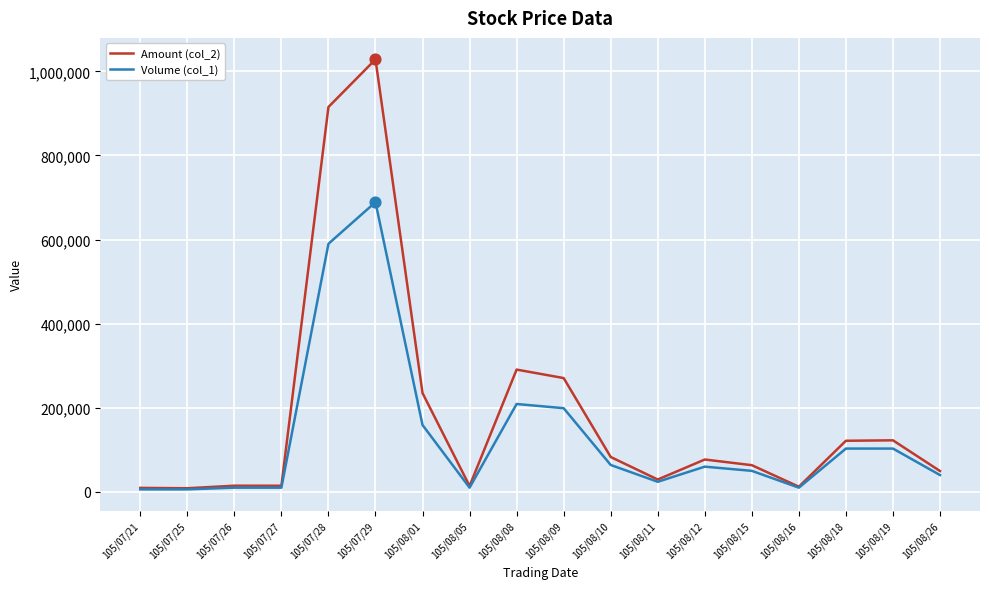

Which series has the widest spread of values?

Amount (col_2)